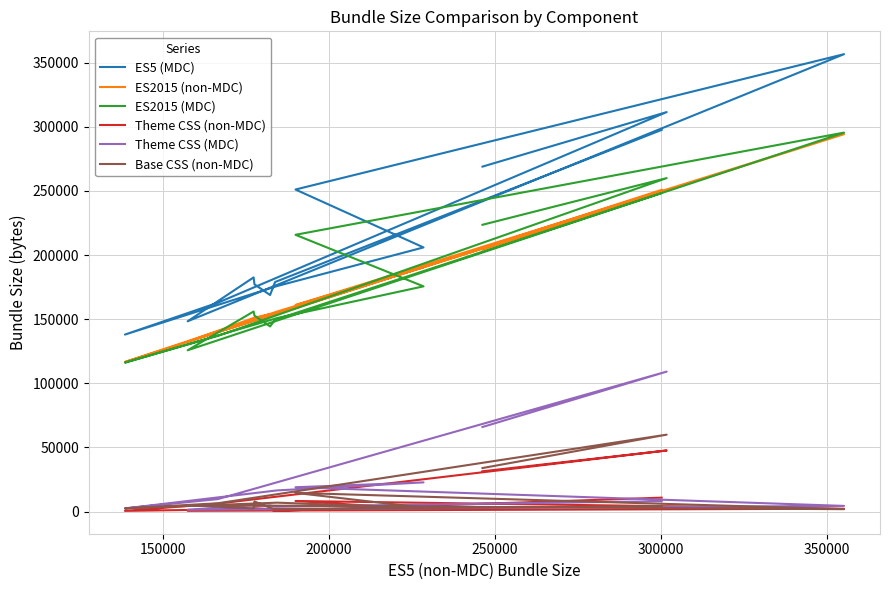

How many values in the ES2015 (MDC) series are below 155966?

7